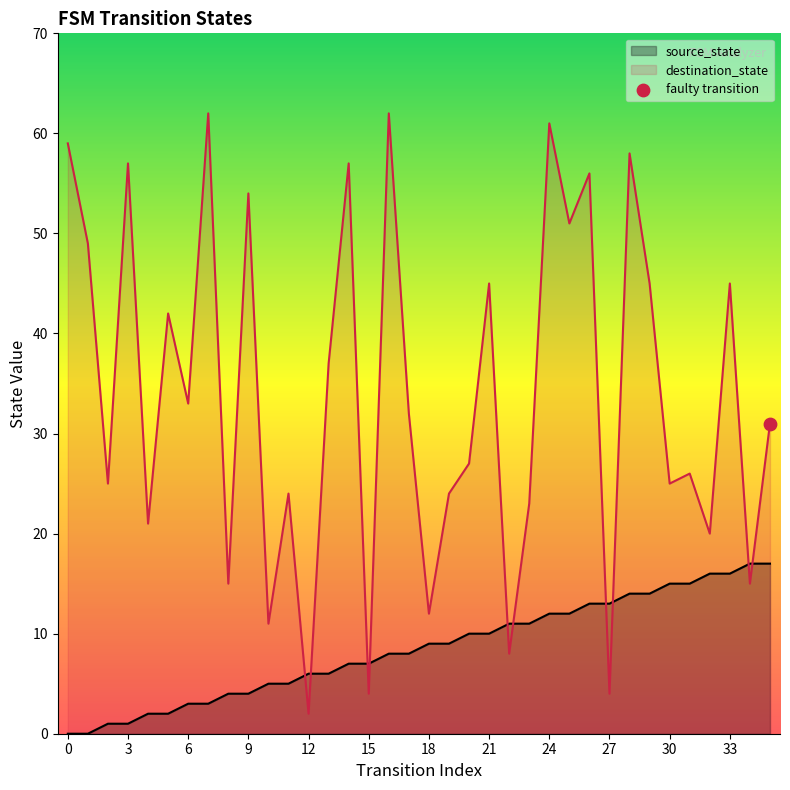

At which category is the sum across all series the highest?

24